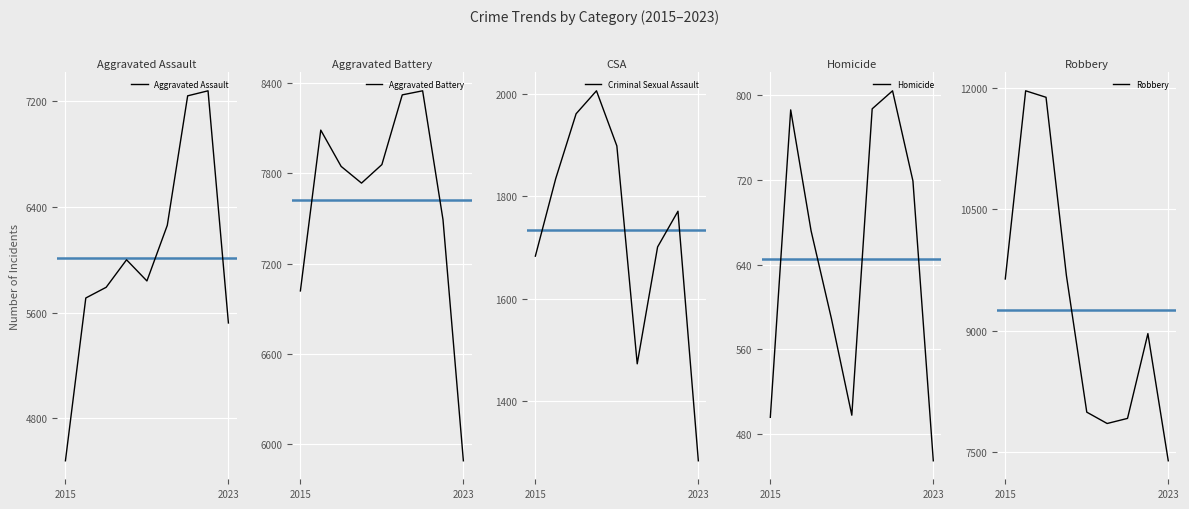

What is the sum of all Criminal Sexual Assault values?

15612